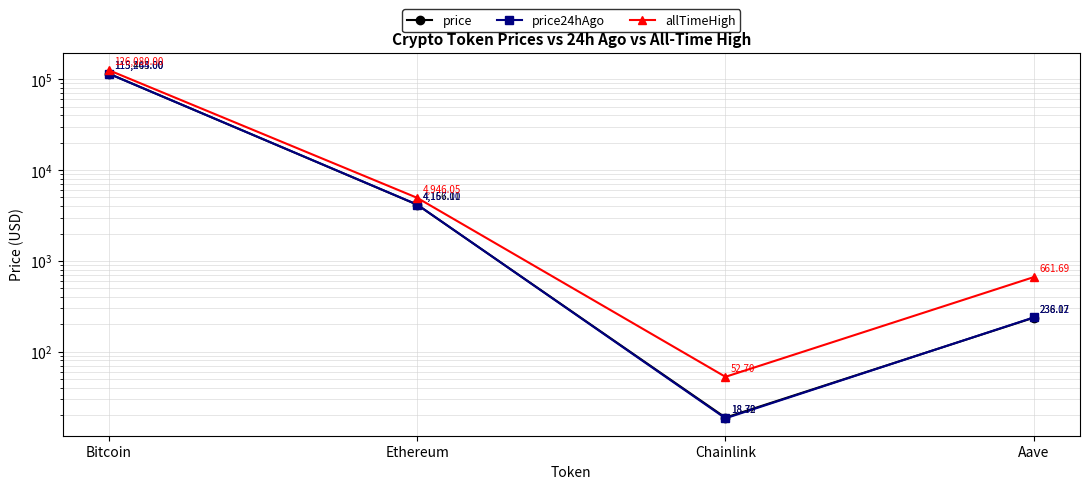

At which category does the chart reach its peak across all series?

Bitcoin